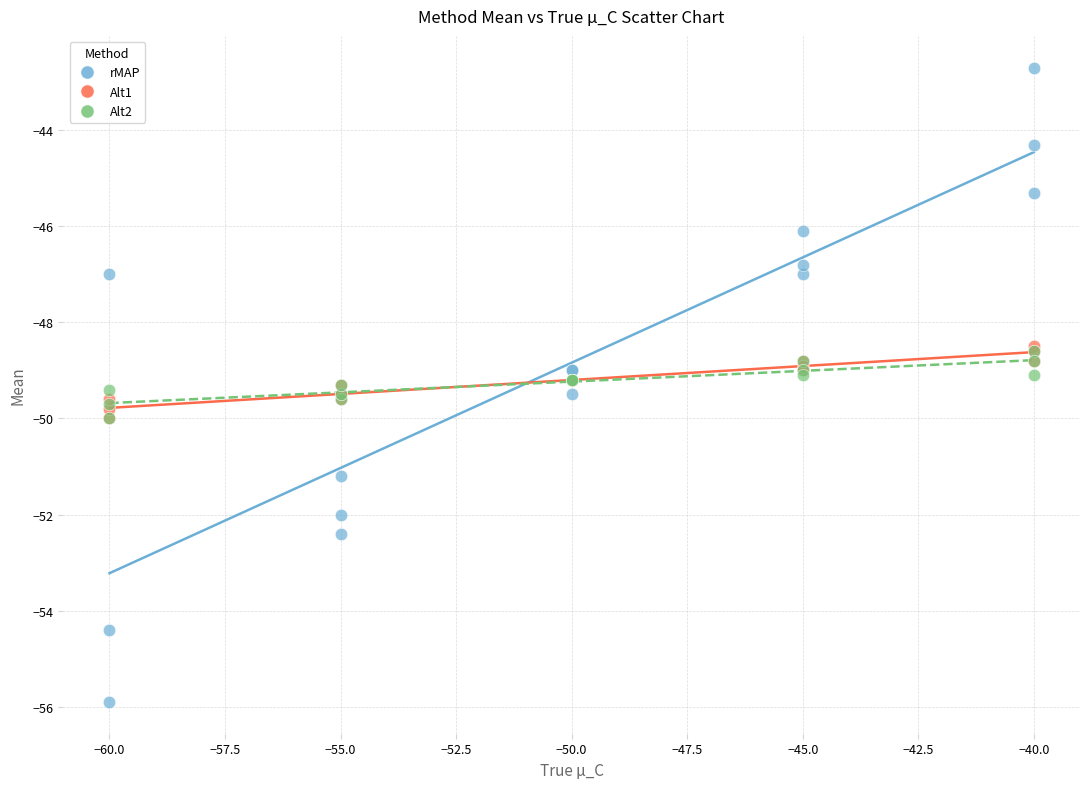

Which series reaches the minimum Y coordinate?

rMAP